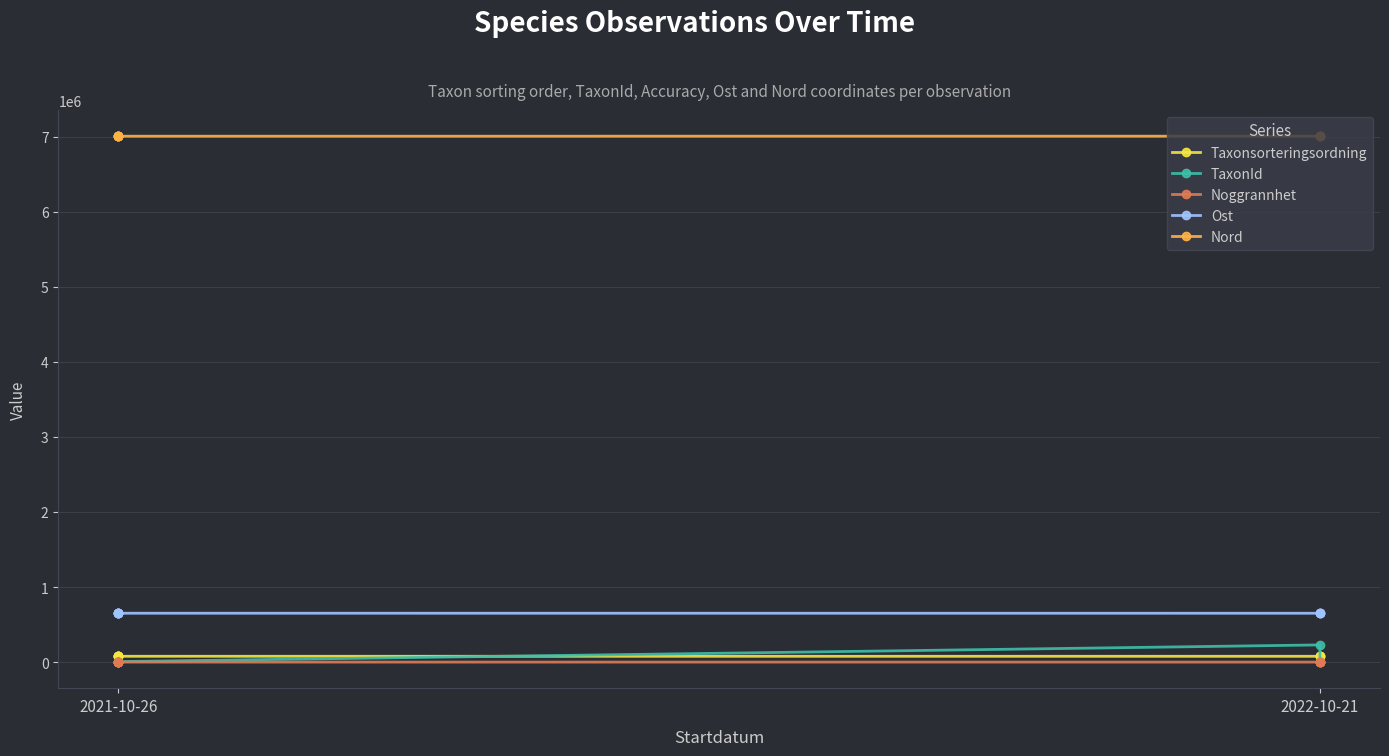

Which category has the lowest value across all series?

2021-10-26